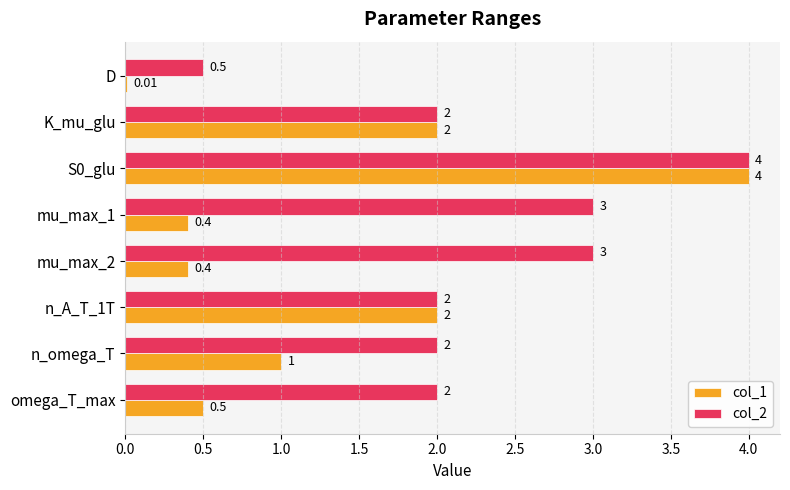

Which series has the largest total across all categories?

col_2